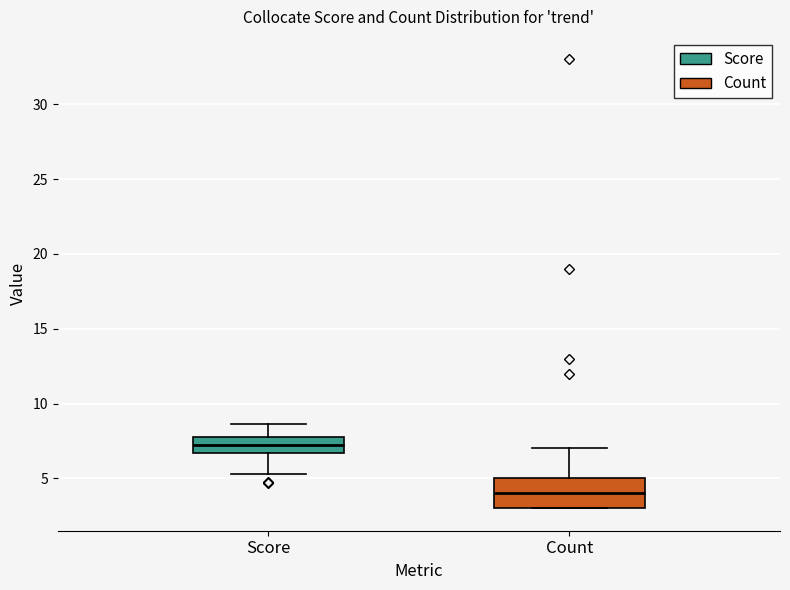

Which box's median line is the highest?

Score